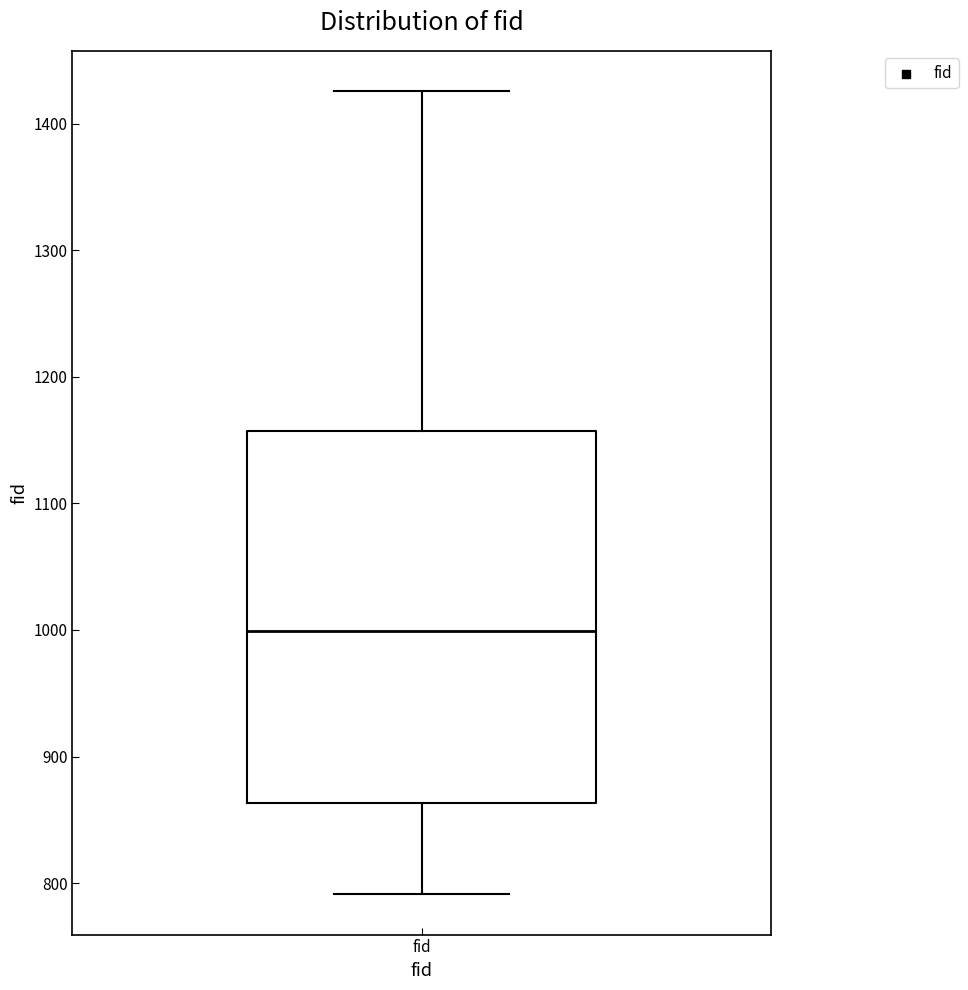

Read this box plot against the y-axis: the position of the median line, the range covered by the box, and the ends of both whiskers. The values are not printed on the chart, so give them approximately, as read against the axis.

median 1000, box 860 to 1160, whiskers 790 to 1430